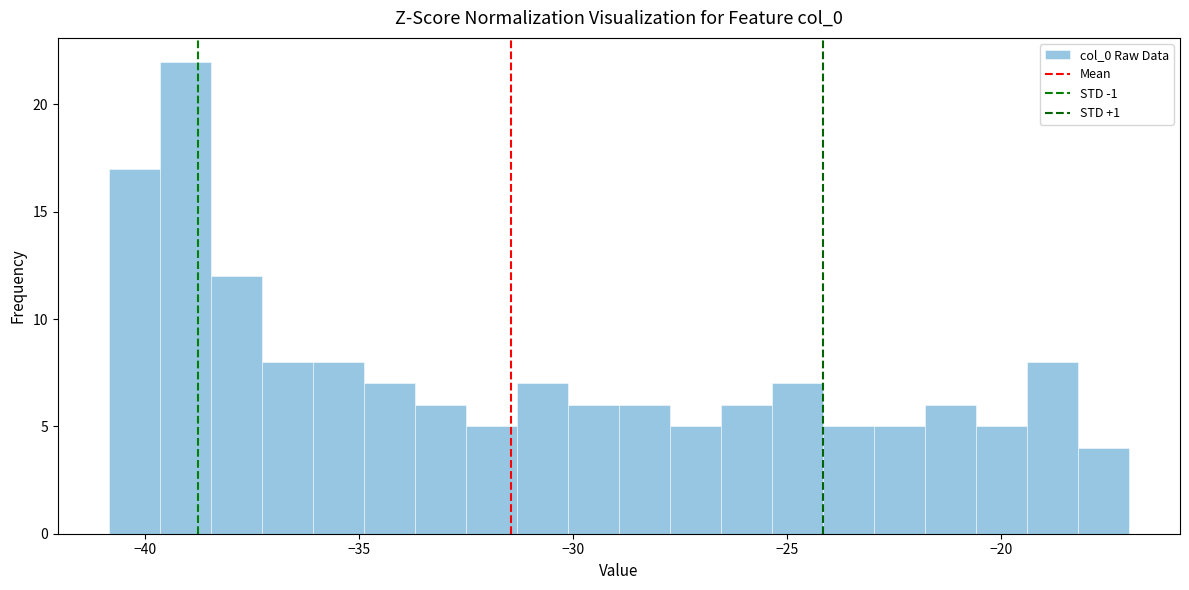

Around what value on the x-axis is the tallest bar? Give the approximate position of its centre, as read against the axis.

-39.0